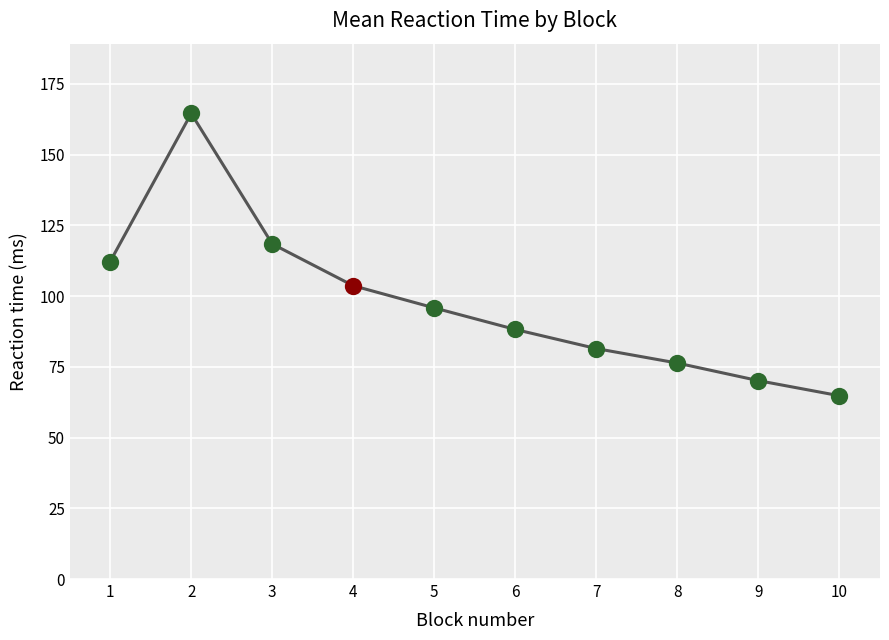

Which has a higher value, 4 or 8?

4